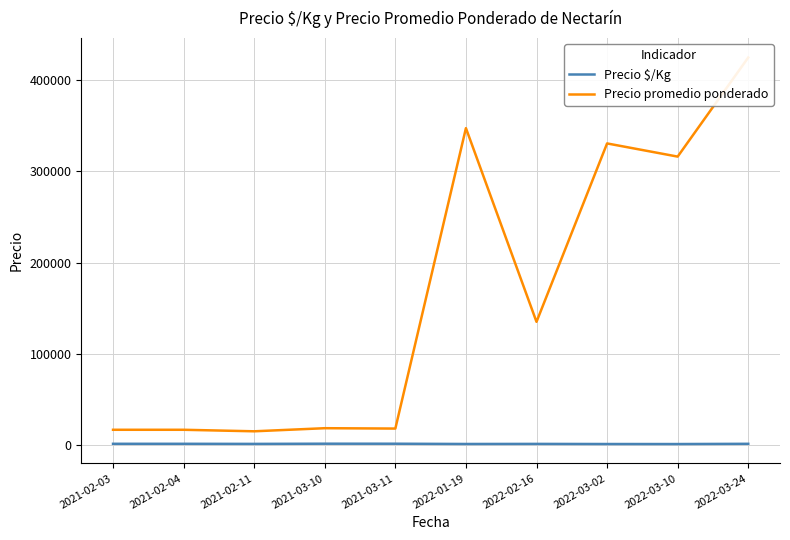

True or false: Precio promedio ponderado has a value of 3753.2 at 2021-02-11.

False